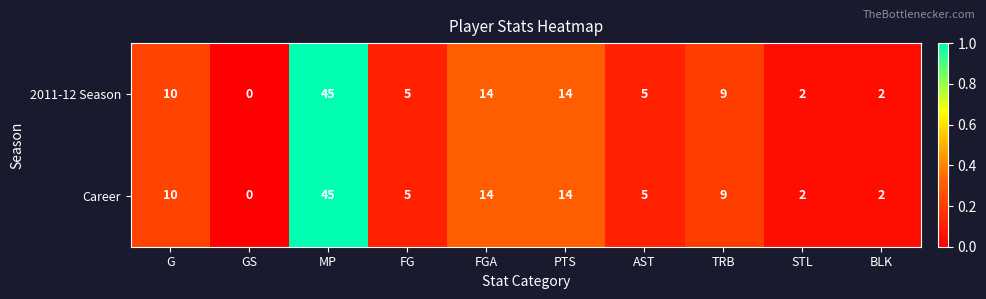

At which category does the chart reach its minimum across all series?

GS